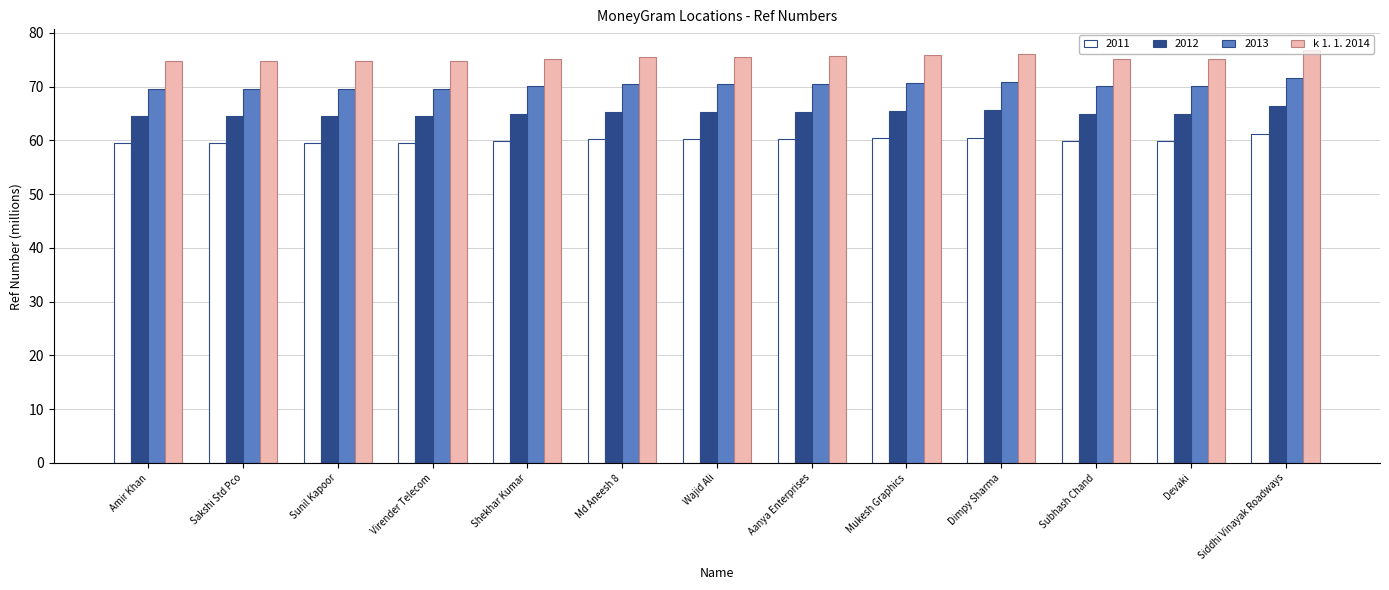

What is the minimum value shown in the chart?

59.5